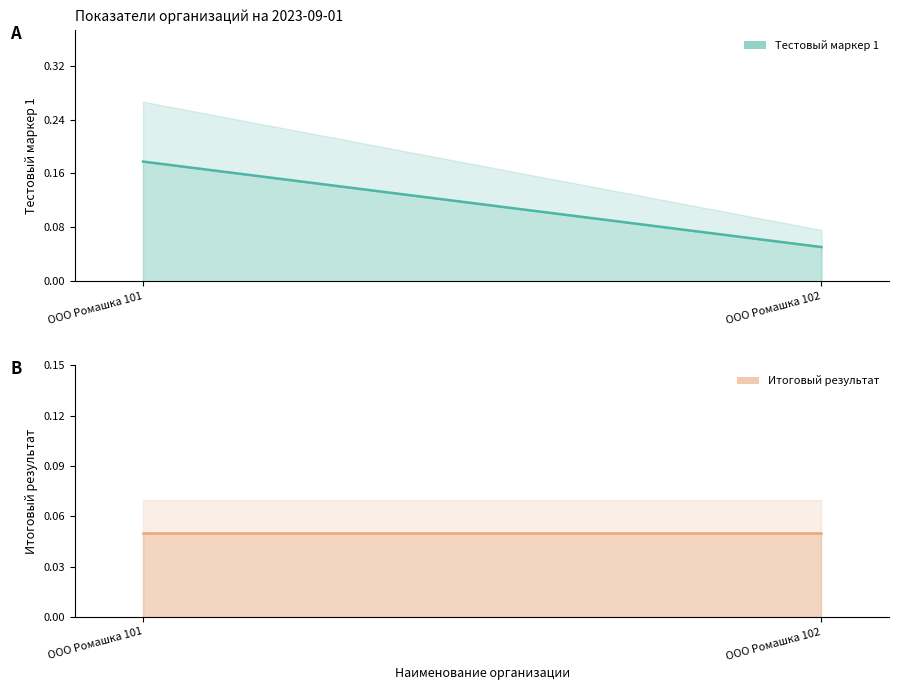

What are all the series names shown in the legend?

Тестовый маркер 1, Итоговый результат